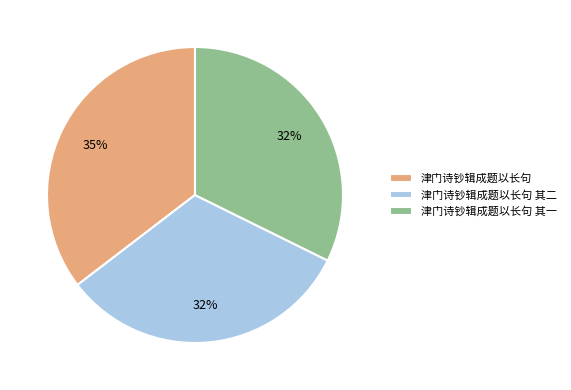

How many slices are in this pie chart?

3